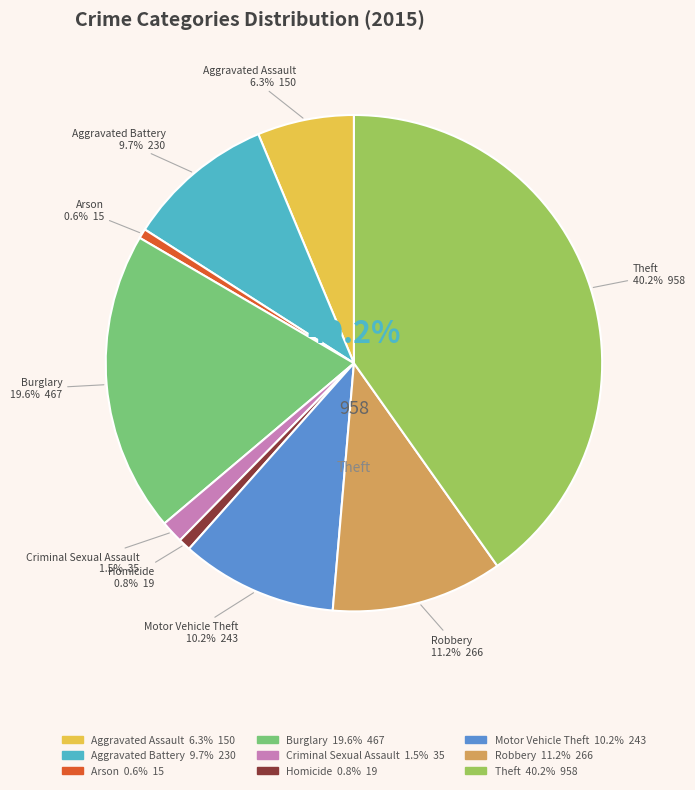

To the nearest percent, what is the combined percentage of Criminal Sexual Assault and Robbery?

13%